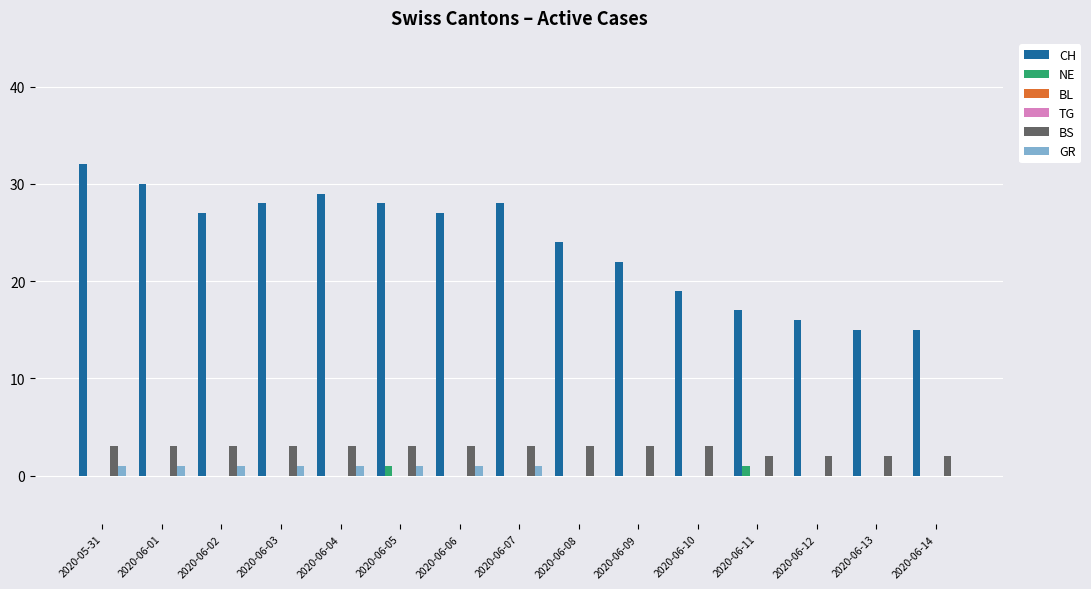

Reading left to right, list all the values displayed in this chart.

CH: 32	30	27	28	29	28	27	28	24	22	19	17	16	15	15
NE: 0	0	0	0	0	1	0	0	0	0	0	1	0	0	0
BL: 0	0	0	0	0	0	0	0	0	0	0	0	0	0	0
TG: 0	0	0	0	0	0	0	0	0	0	0	0	0	0	0
BS: 3	3	3	3	3	3	3	3	3	3	3	2	2	2	2
GR: 1	1	1	1	1	1	1	1	0	0	0	0	0	0	0